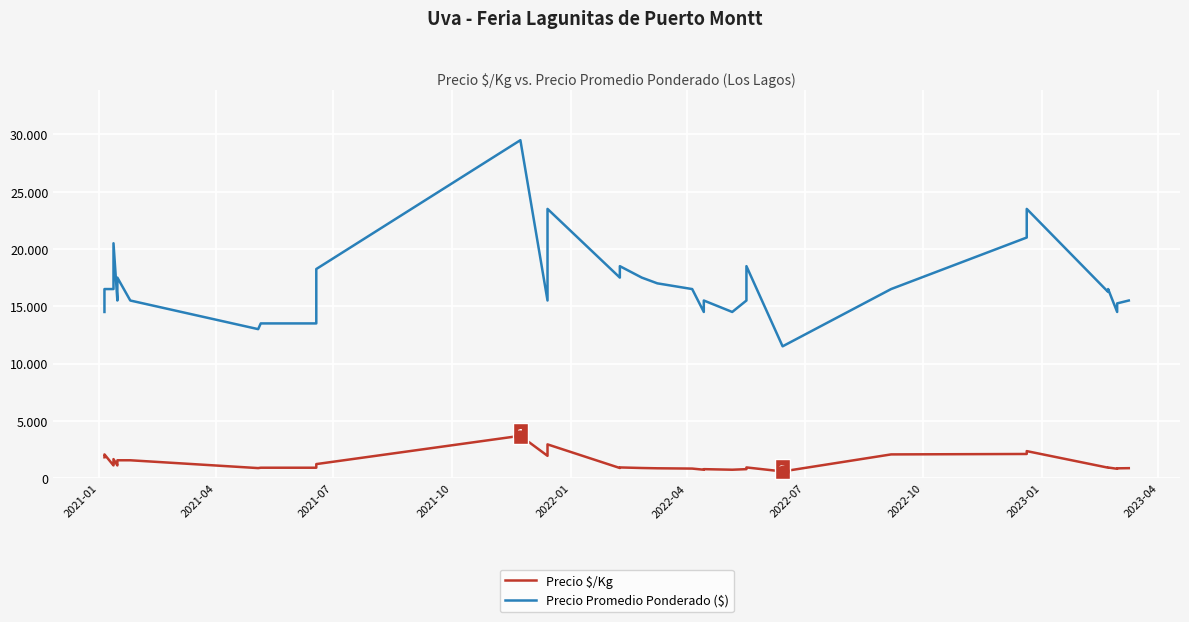

What are all the series names shown in the legend?

Precio $/Kg, Precio Promedio Ponderado ($)